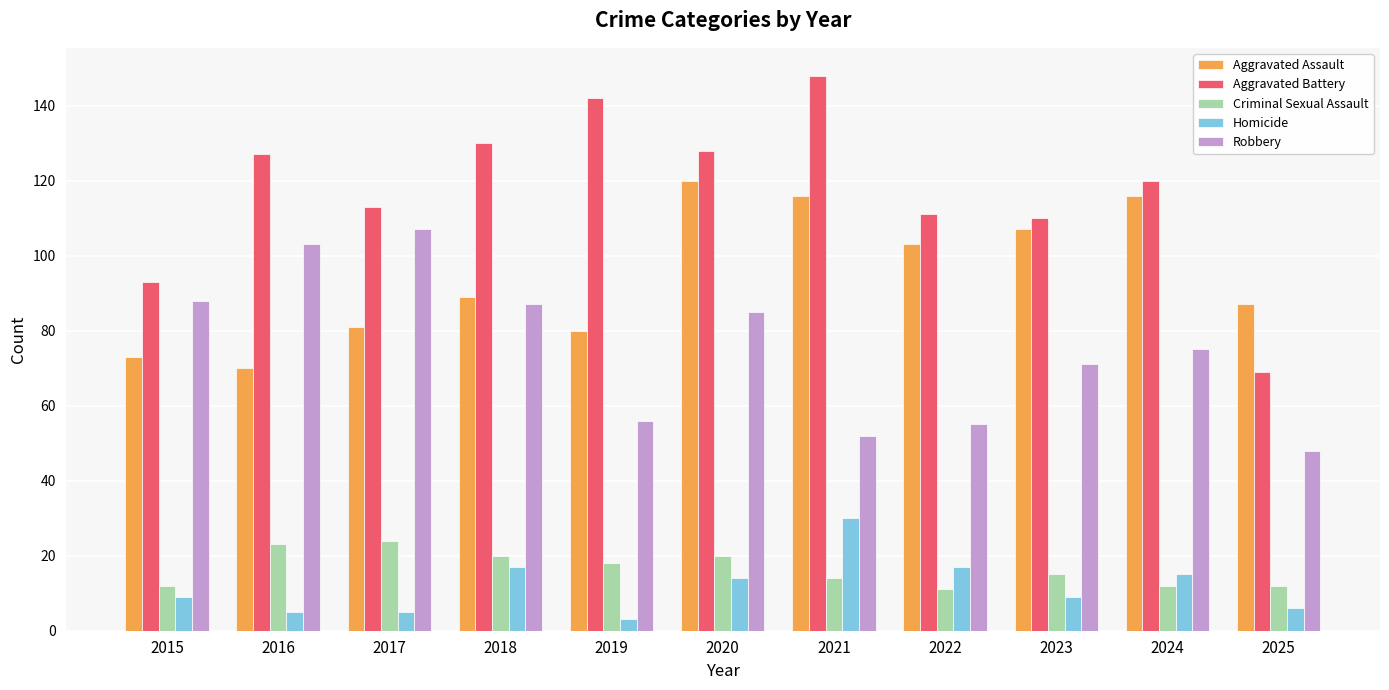

What is the difference between the maximum and second lowest values in the Aggravated Battery series?

55